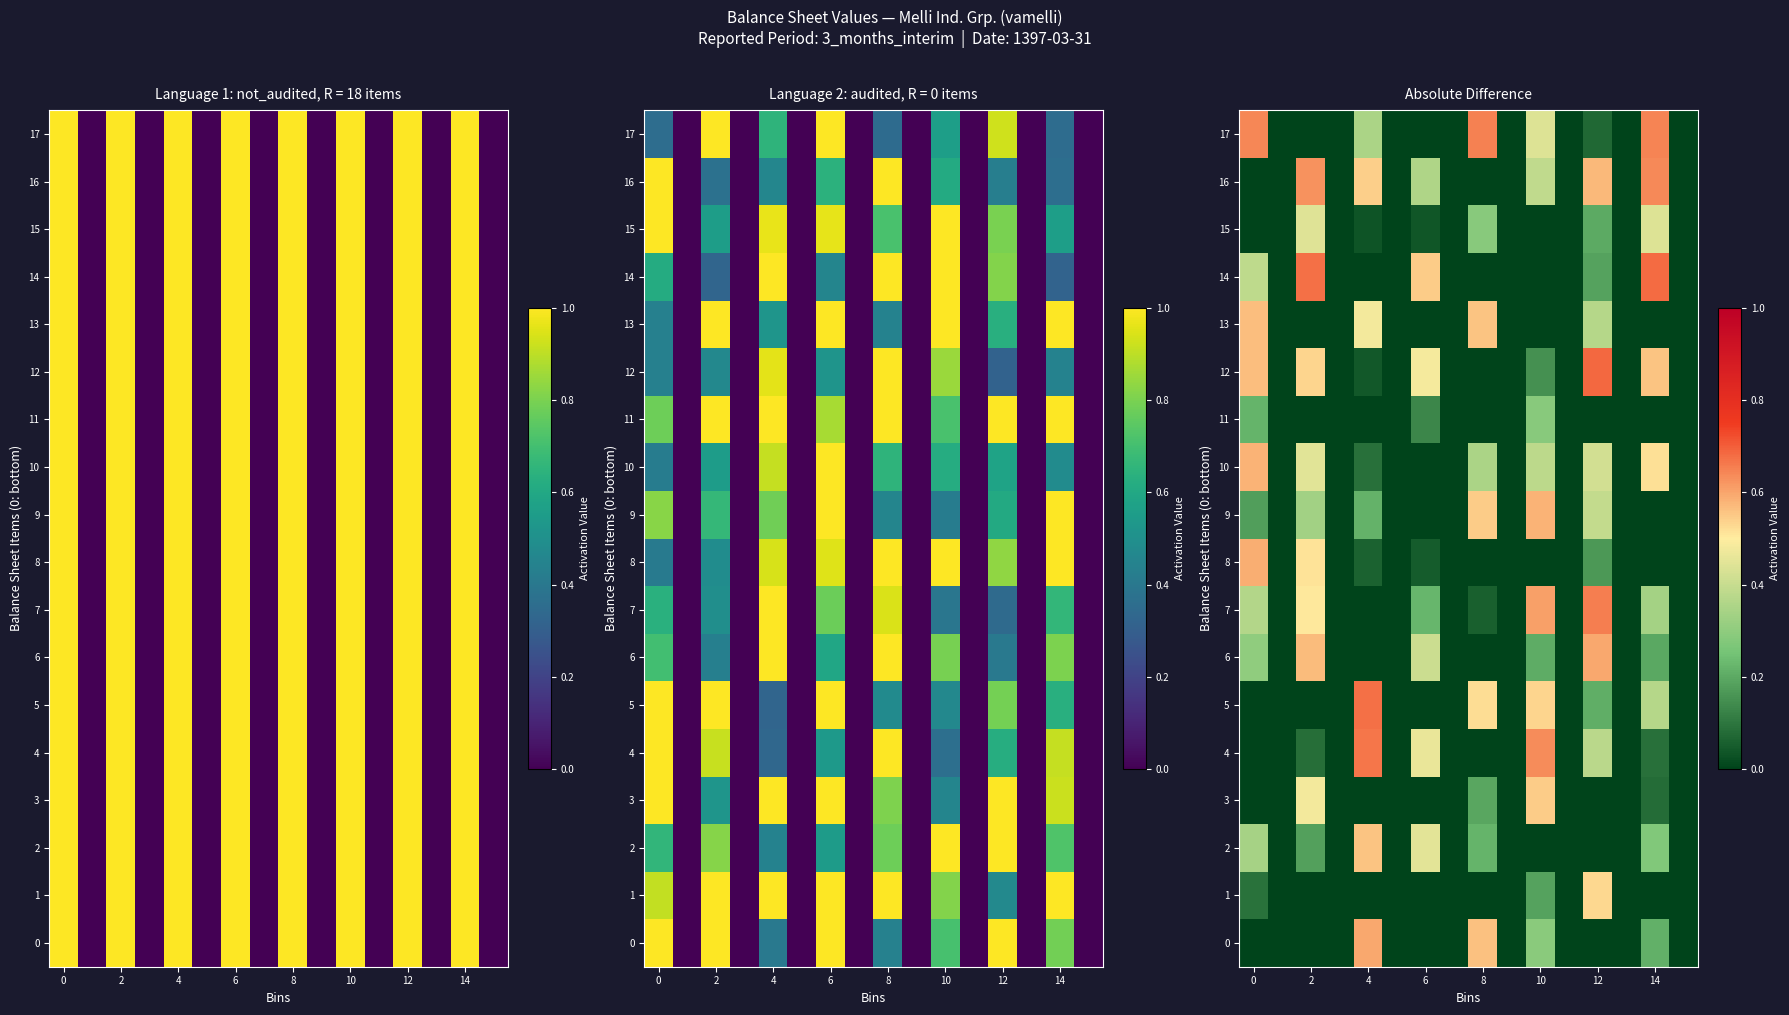

At which label does 4 reach its peak?

4